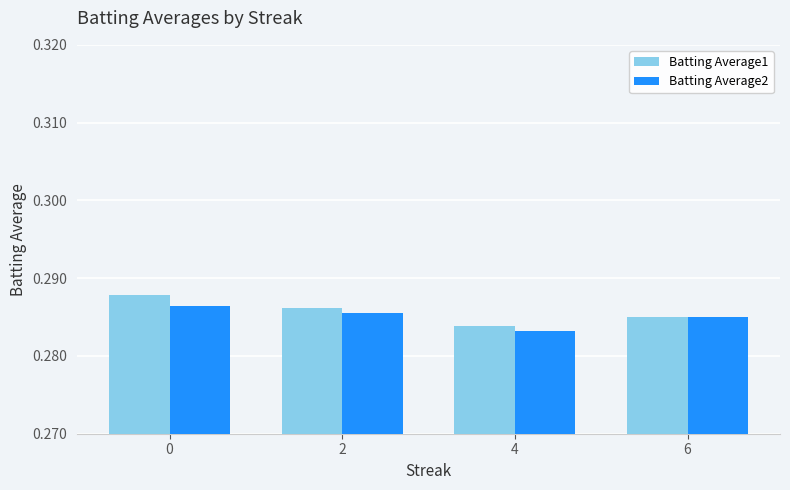

How many bars are there in each group?

2